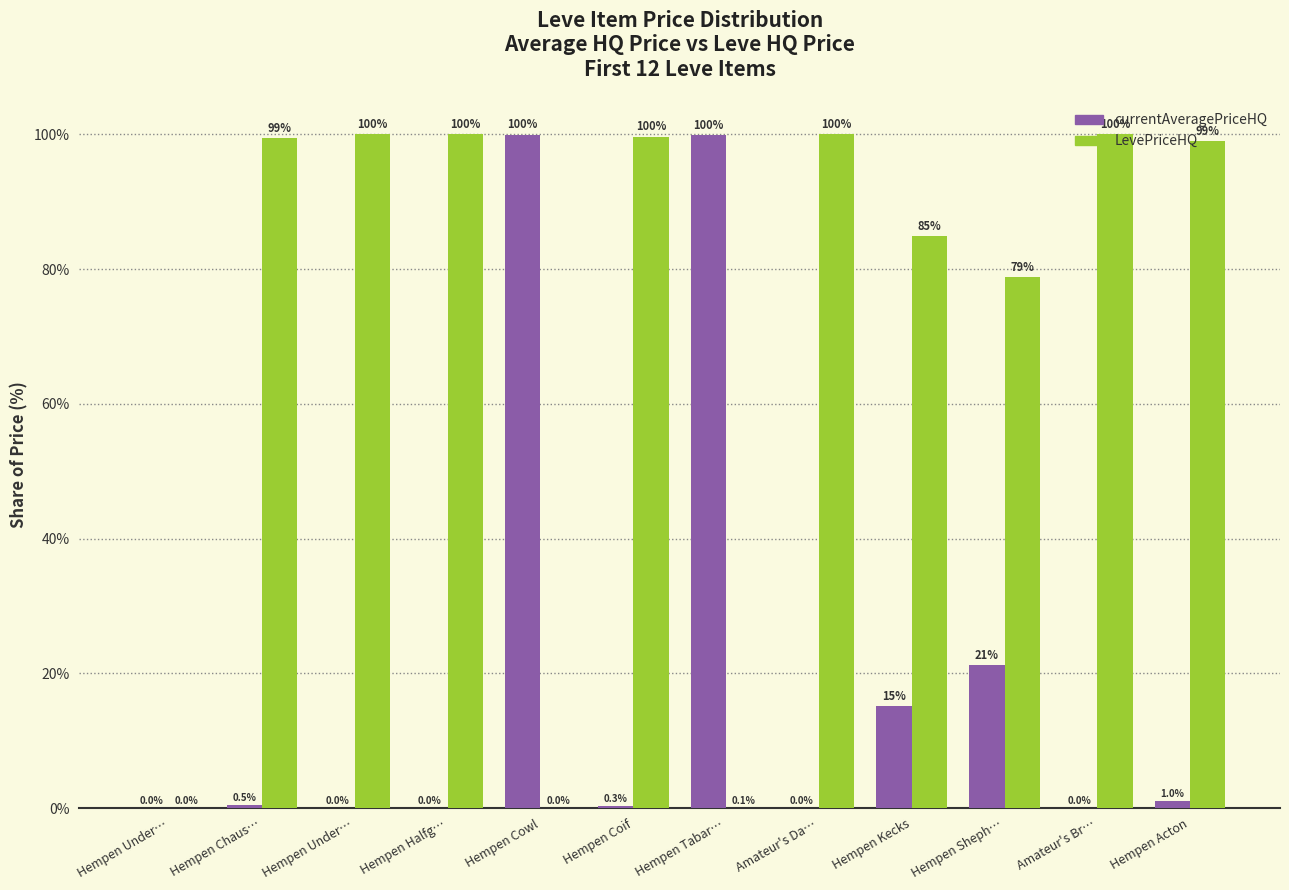

How many categories are shown in the chart?

12